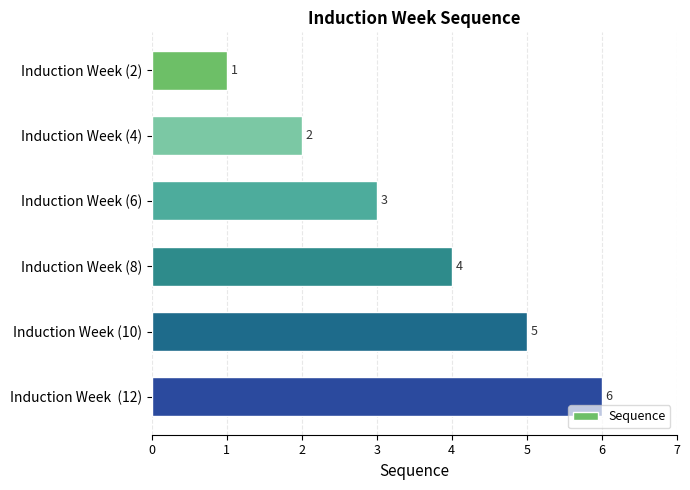

What is the value of the 3rd bar from the top?

3